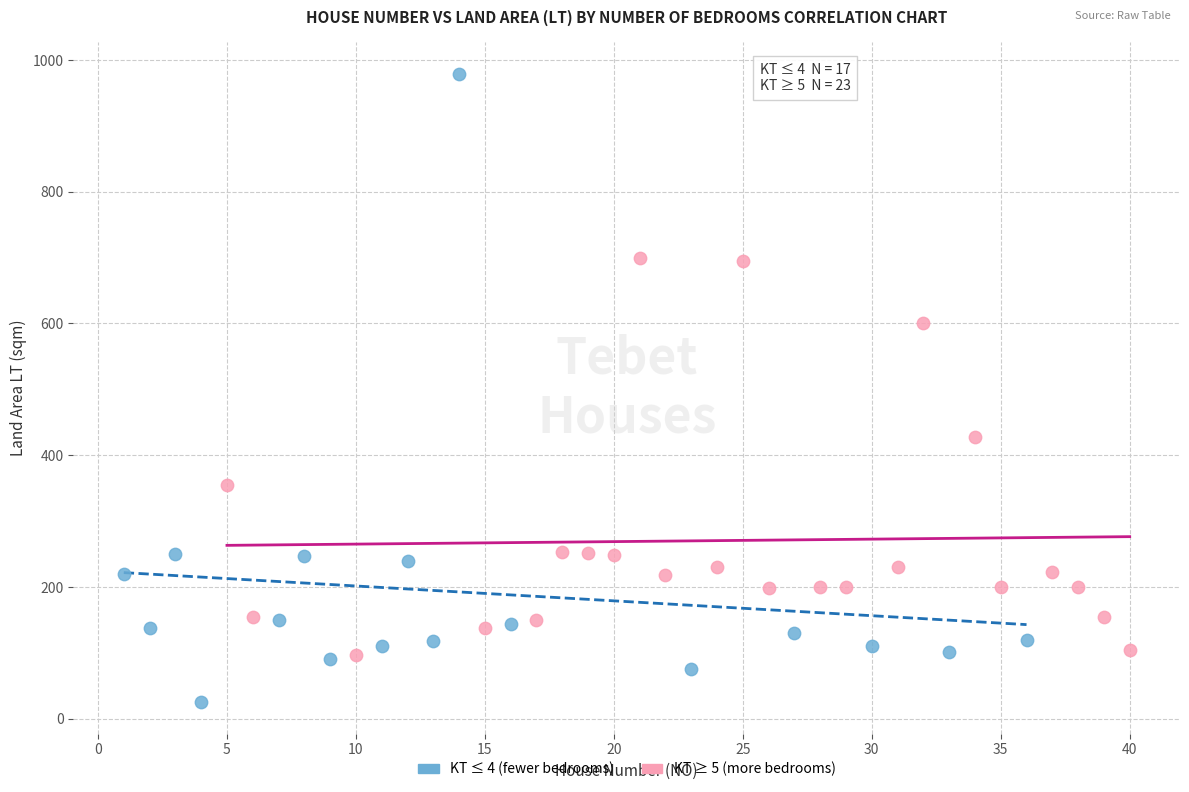

Which series contains the lowest Y value?

KT ≤ 4 (fewer bedrooms)